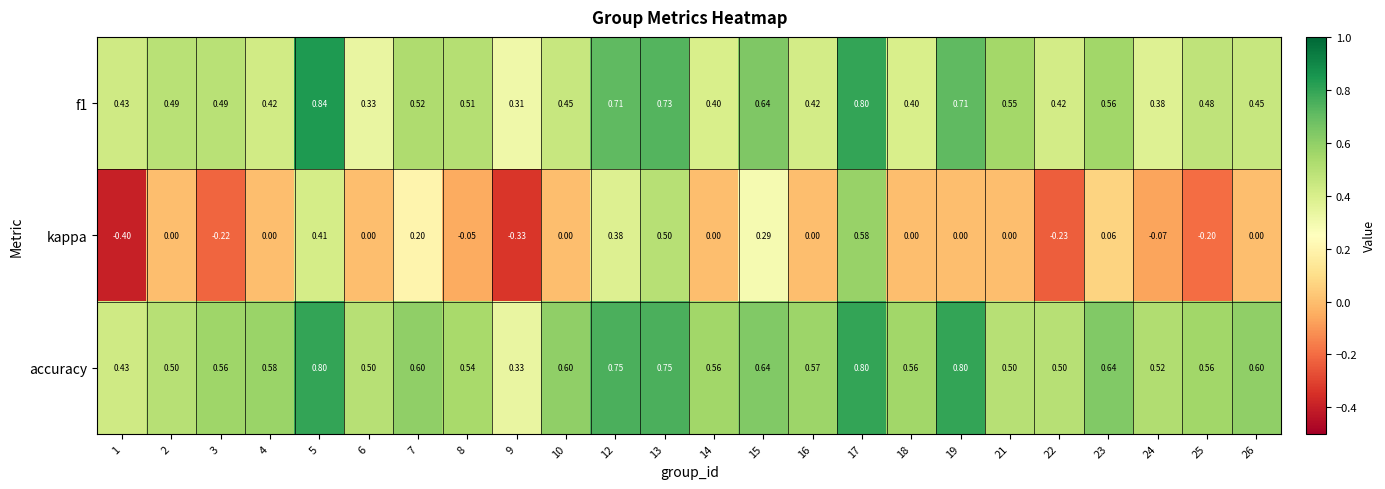

Which series has the largest total across all categories?

accuracy